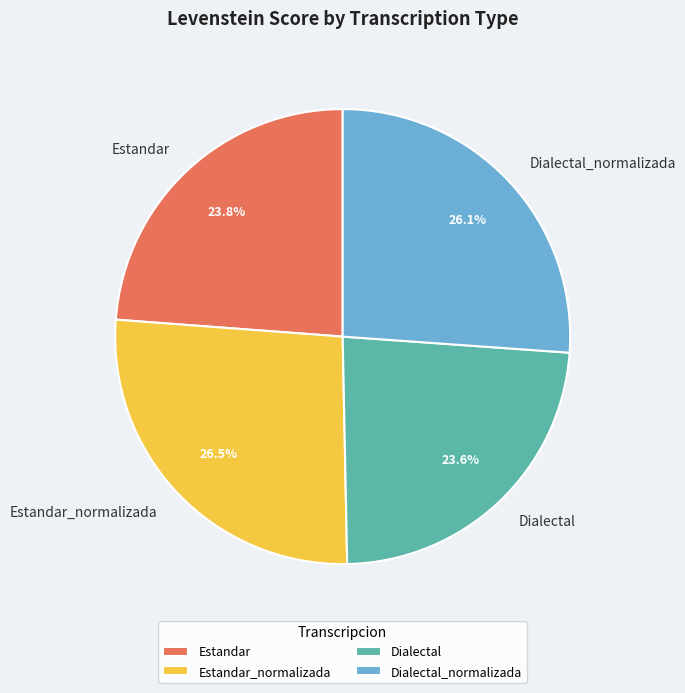

What is the ratio of the value at Estandar to the value at Dialectal_normalizada?

0.9